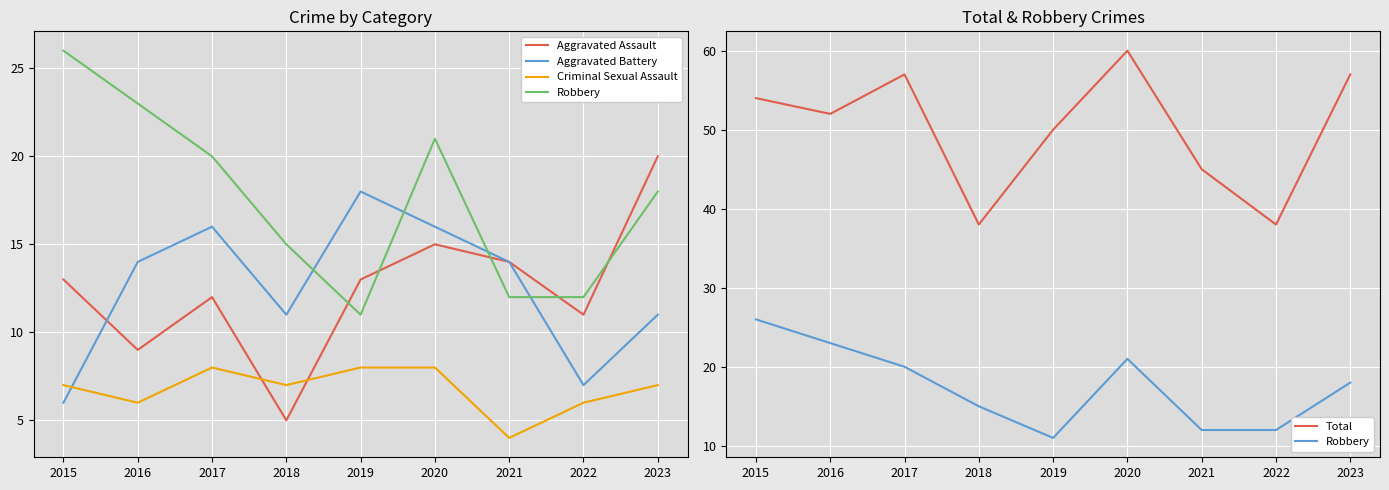

True or false: Criminal Sexual Assault has a value of 10 at 2016.

False